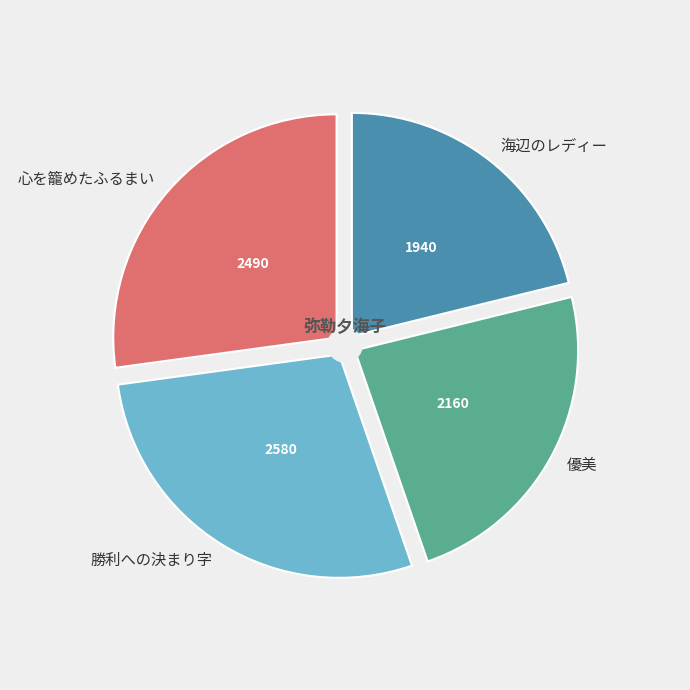

What is the ratio of the value at 勝利への決まり字 to the value at 海辺のレディー?

1.3